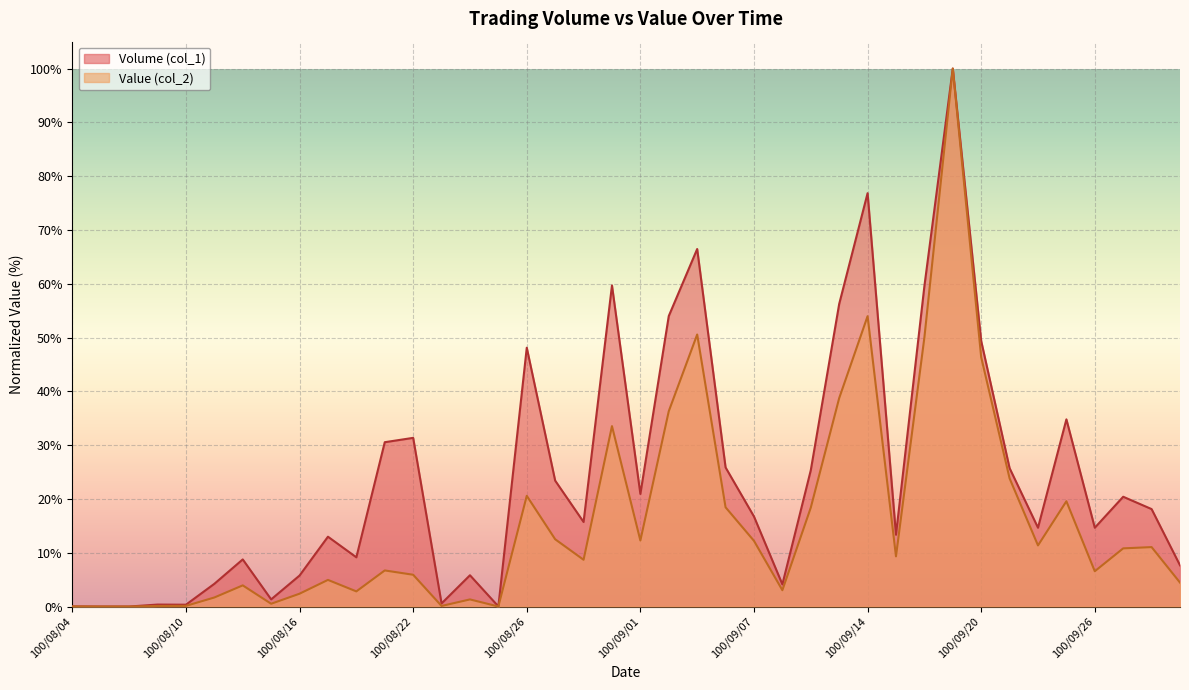

What is the sum of the Value (col_2) values at 100/08/05 and 100/08/11?

1.7